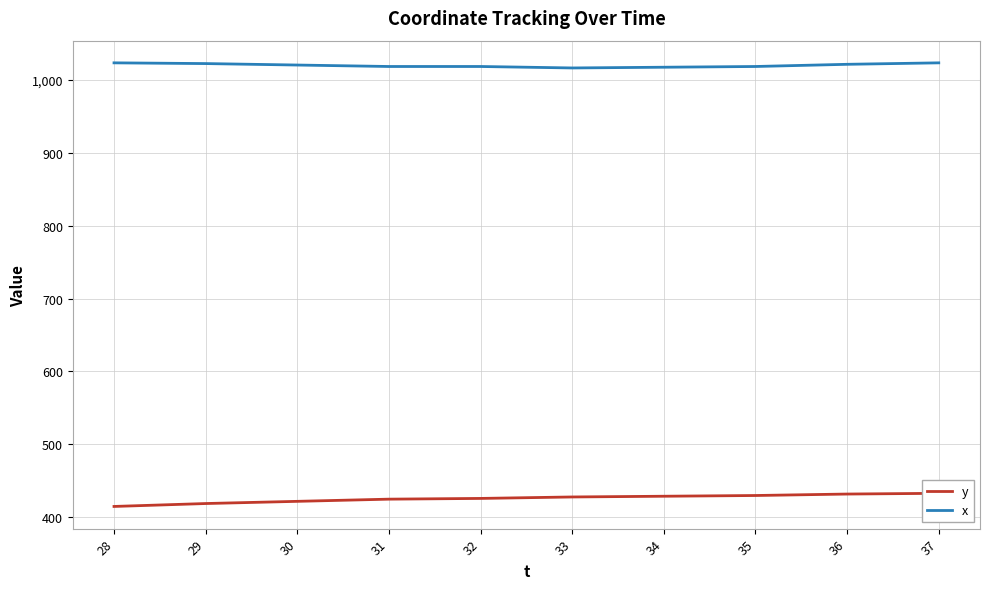

True or false: x and y cross at least once.

False